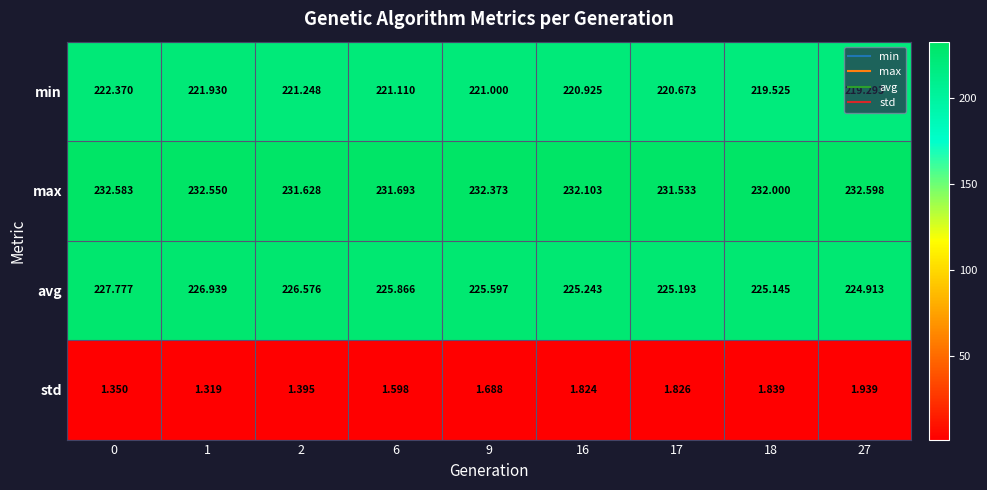

List the series in order of their peak value, highest first.

max, avg, min, std